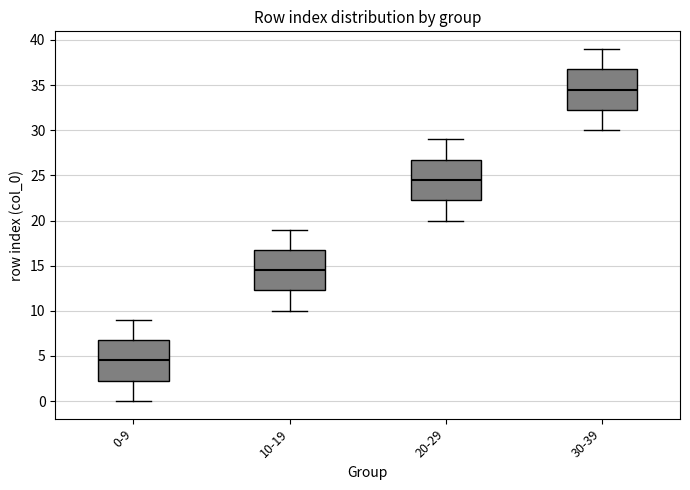

Reading left to right, read every box against the y-axis: the position of its median line, the range the box covers, and the ends of its whiskers. The values are not printed on the chart, so give them approximately, as read against the axis.

0-9: median 4.5, box 2.5 to 7.0, whiskers 0.0 to 9.0
10-19: median 14.5, box 12.5 to 17.0, whiskers 10.0 to 19.0
20-29: median 24.5, box 22.5 to 27.0, whiskers 20.0 to 29.0
30-39: median 34.5, box 32.5 to 37.0, whiskers 30.0 to 39.0